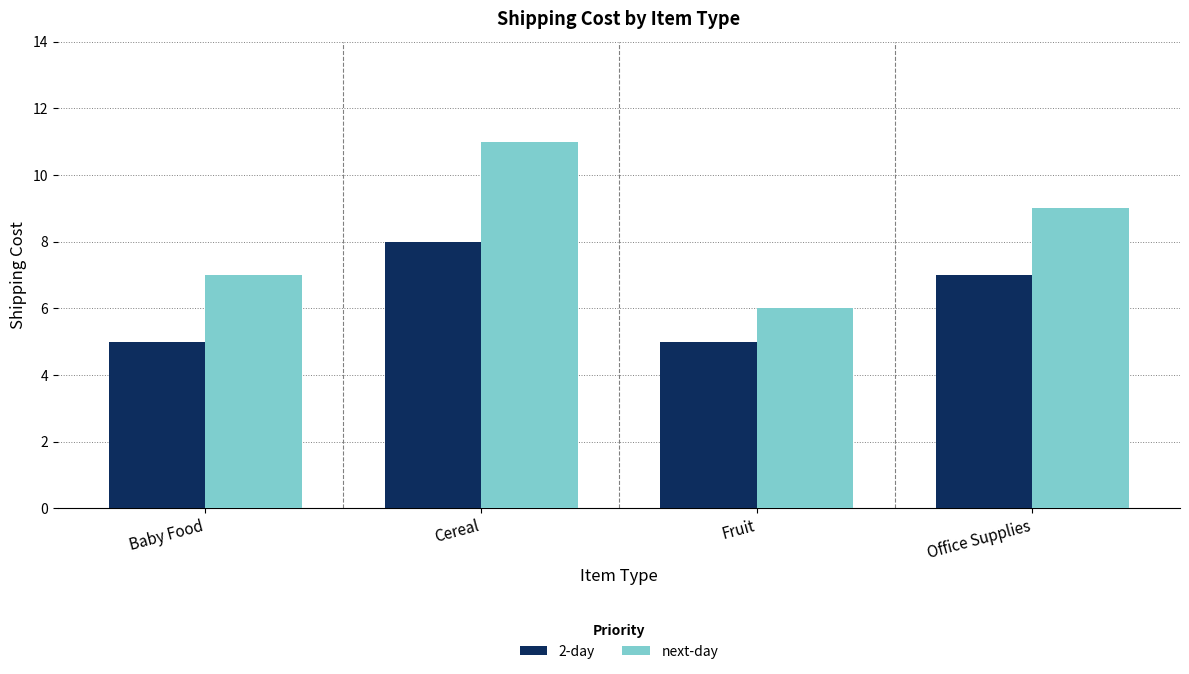

Which series has the largest range (max minus min)?

next-day